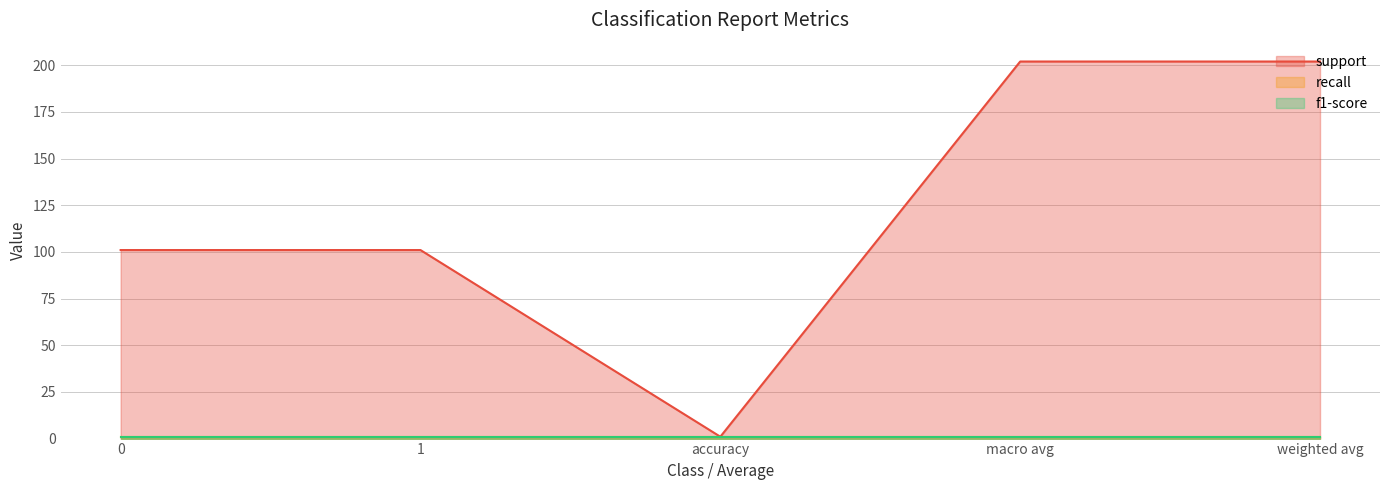

True or false: support has more than 0 points higher than both neighbors.

False